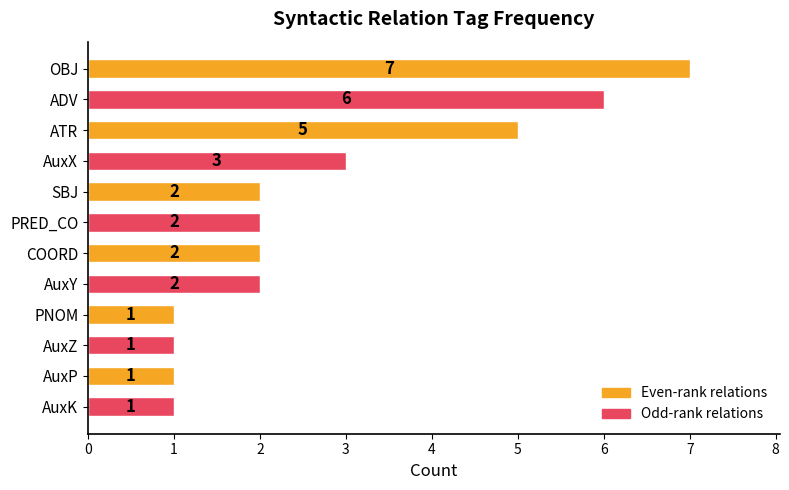

Reading top to bottom, list all the values displayed in this chart.

7	6	5	3	2	2	2	2	1	1	1	1